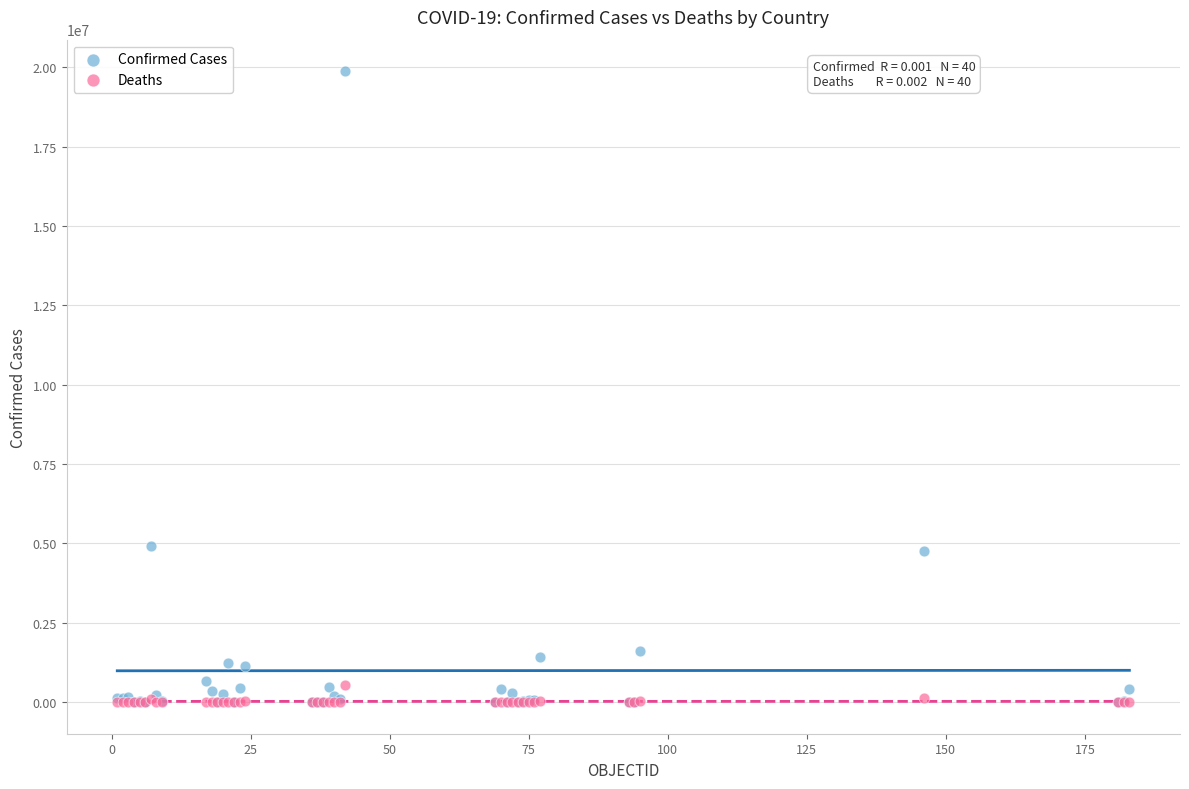

What are all the series names shown in the legend?

Confirmed Cases, Deaths